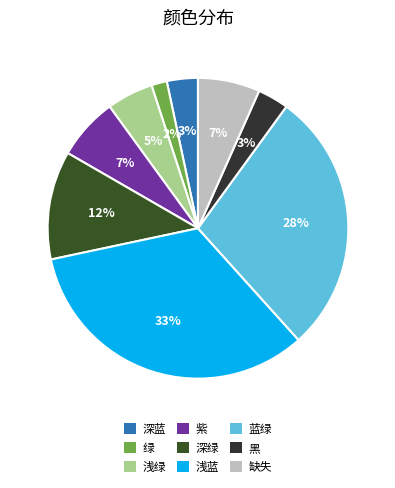

Rank the categories by value from highest to lowest.

浅蓝, 蓝绿, 深绿, 紫, 缺失, 浅绿, 深蓝, 黑, 绿